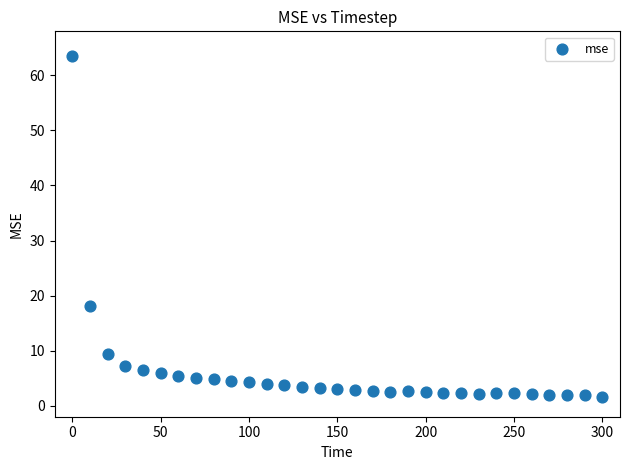

What Y value in the scatter plot is closest to 32?

18.1